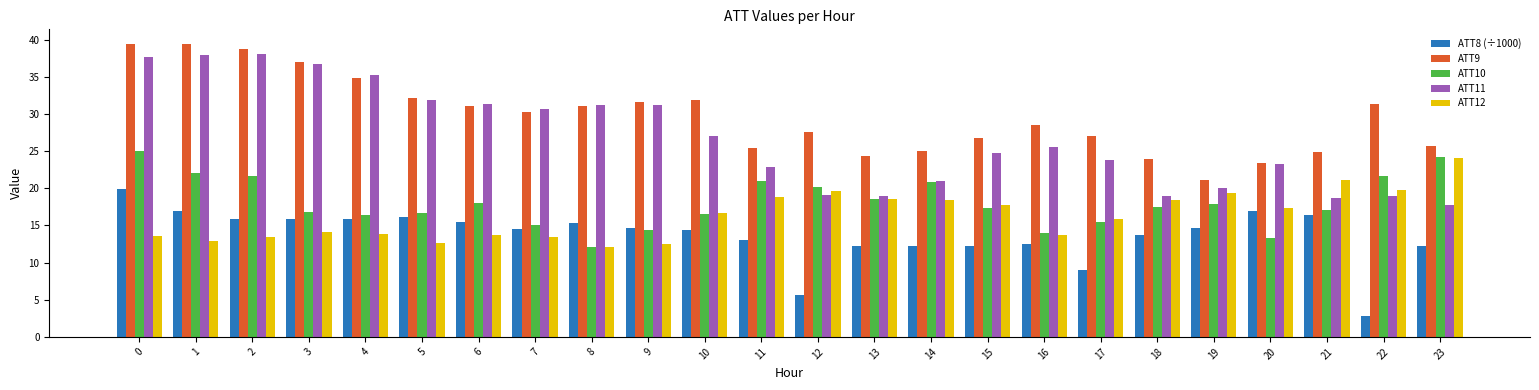

What are all the series names shown in the legend?

ATT8 (÷1000), ATT9, ATT10, ATT11, ATT12